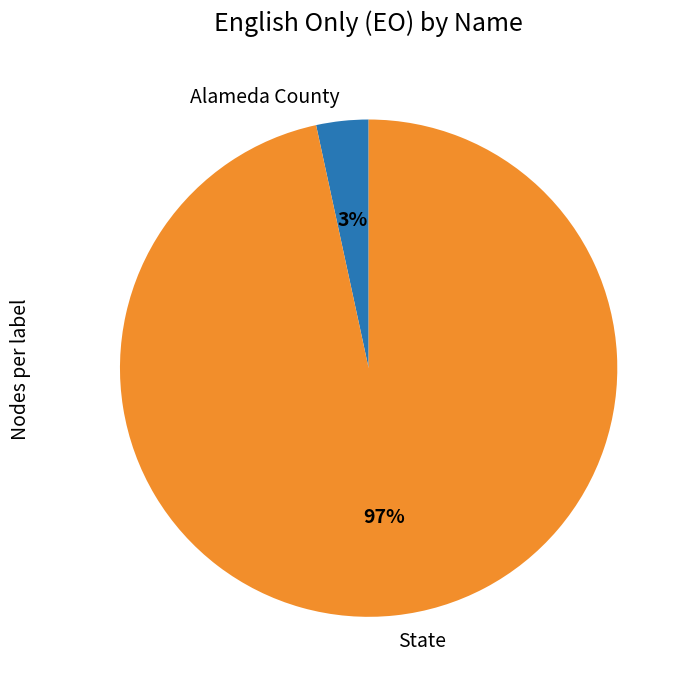

Combined, do Alameda County and State account for over 50%?

Yes